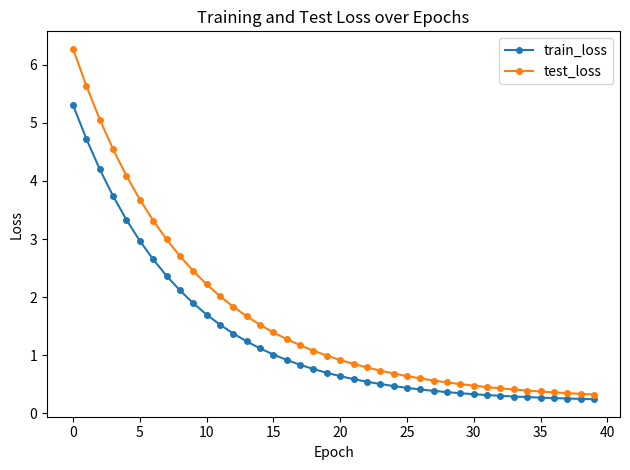

Count the number of categories in the chart.

40